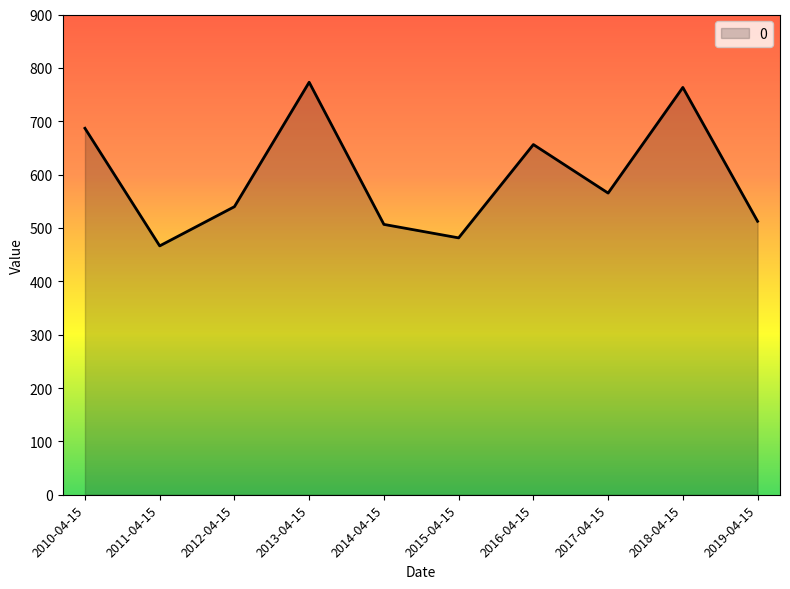

What is the difference between the values at 2016-04-15 and 2015-04-15?

174.9